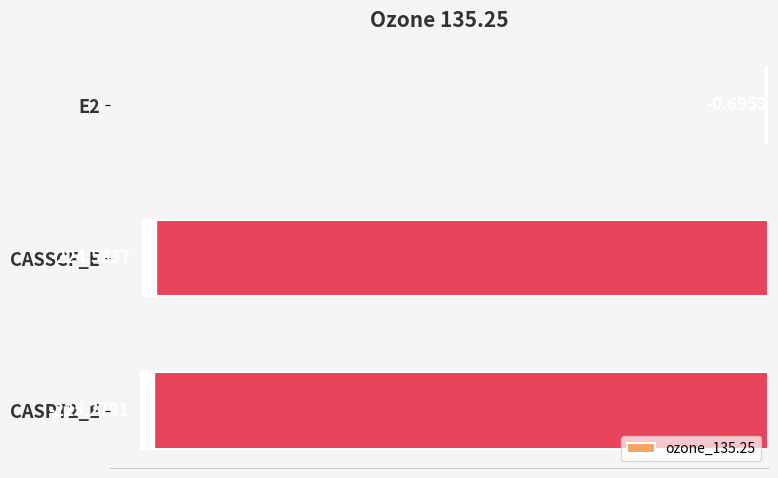

Between CASPT2_E and CASSCF_E, which is larger?

CASSCF_E